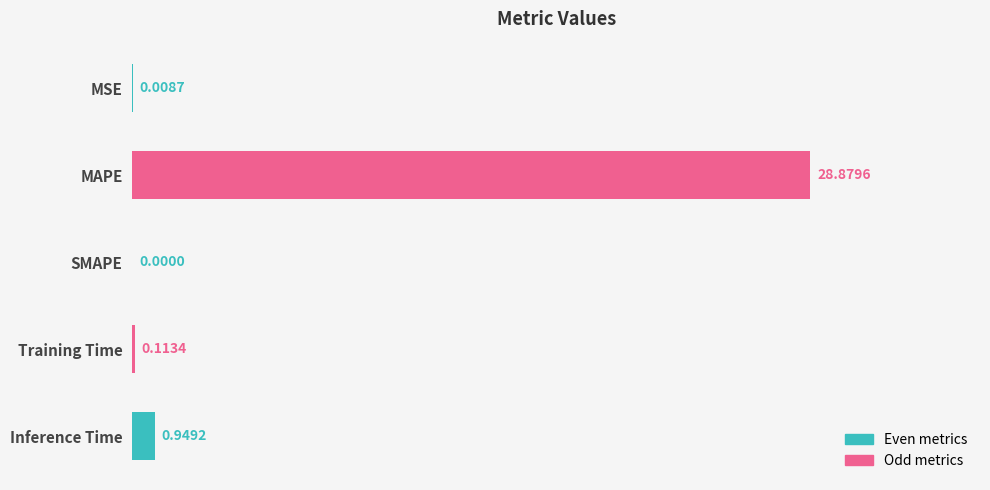

What is the sum of all values?

30.0